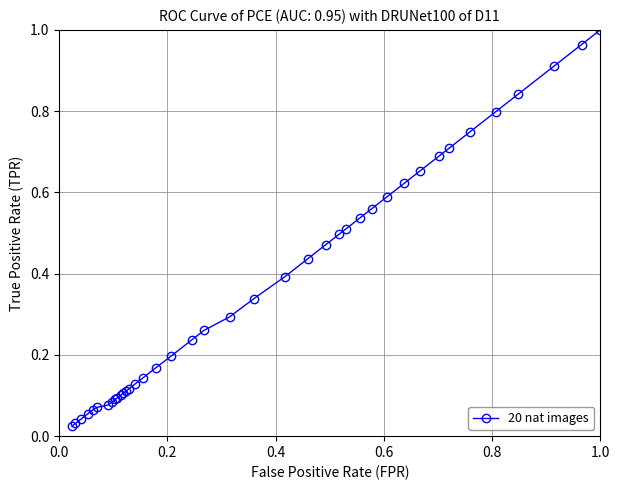

What is the sum of all values?

14.8